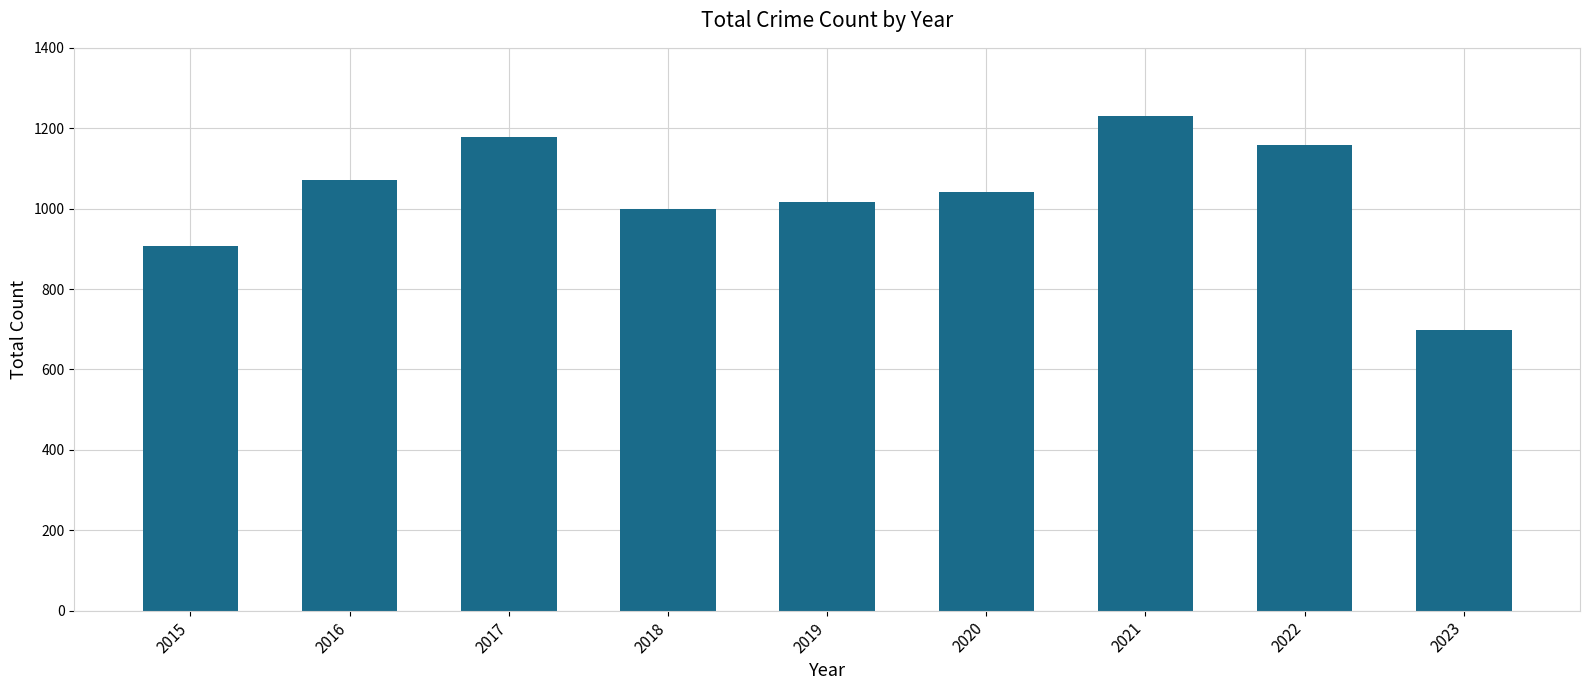

Rank the categories by value from highest to lowest.

2021, 2017, 2022, 2016, 2020, 2019, 2018, 2015, 2023